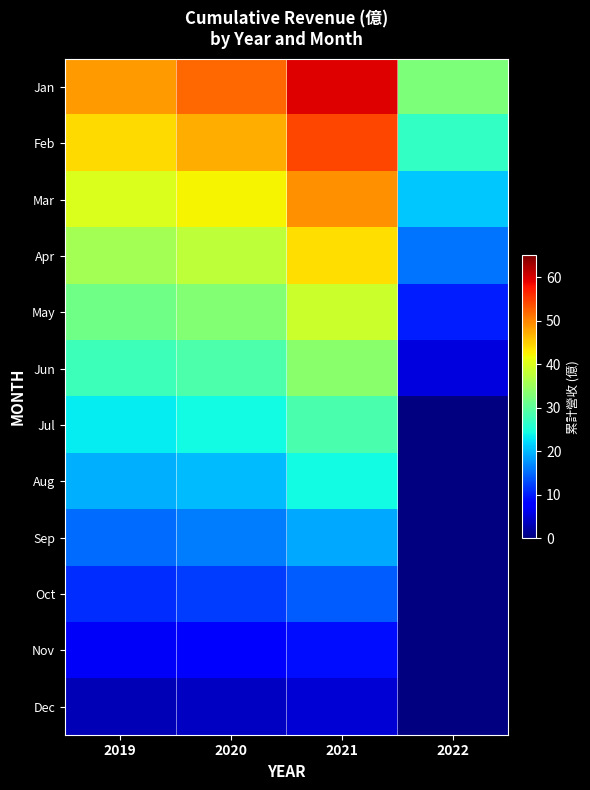

What is the approximate value of Mar at 2021?

49.0